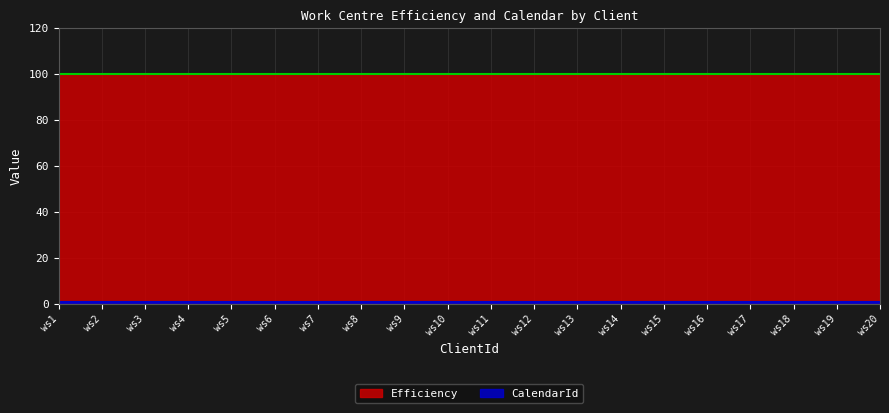

How many lines are shown in the chart?

2